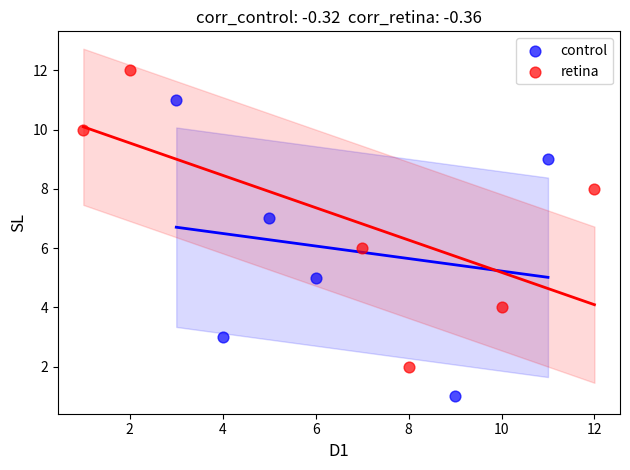

Which series contains the highest Y value?

retina